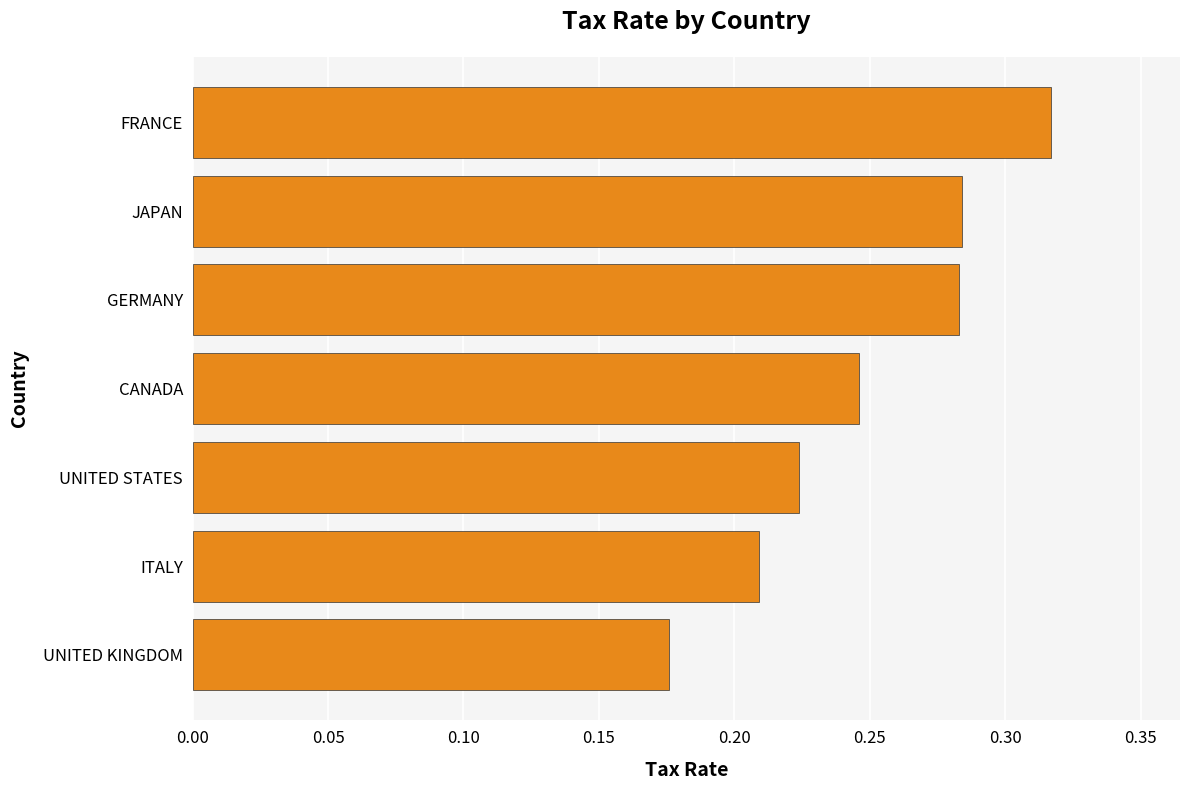

What is the sum of all values?

1.7